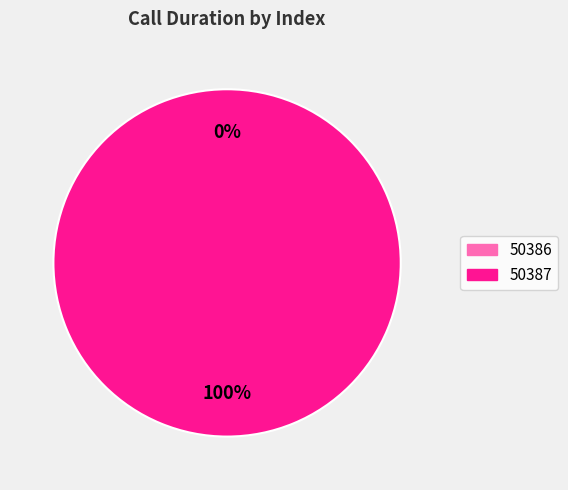

How many slices are in this pie chart?

2